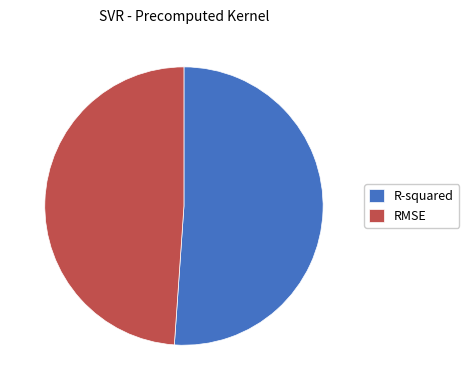

Which slice represents more than half of the pie?

R-squared